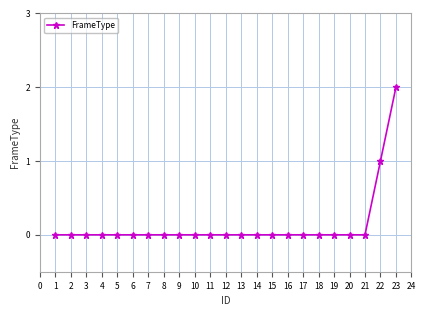

Between 6 and 23, which is larger?

23